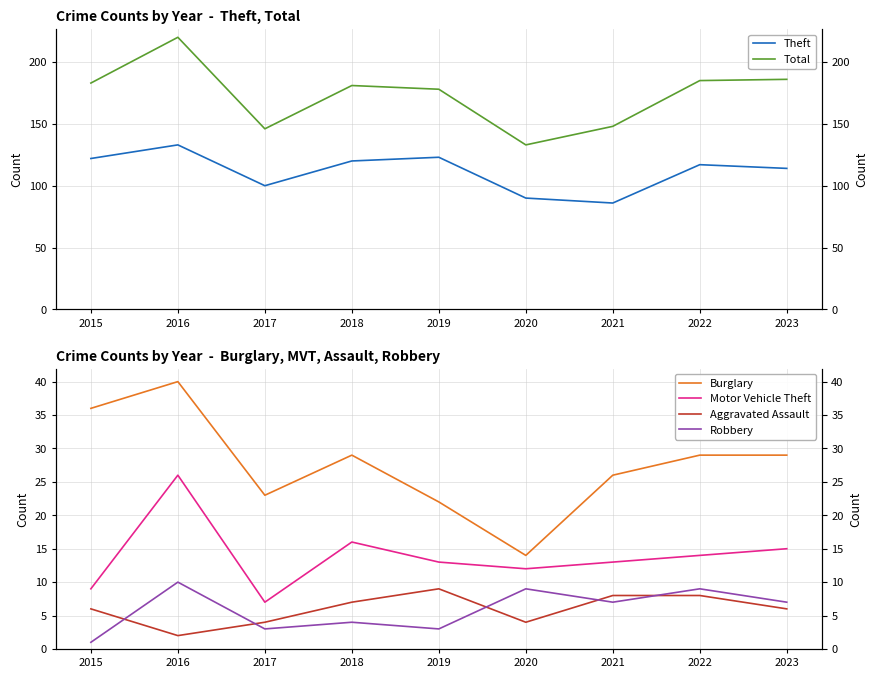

What is the average value of the Theft series?

112